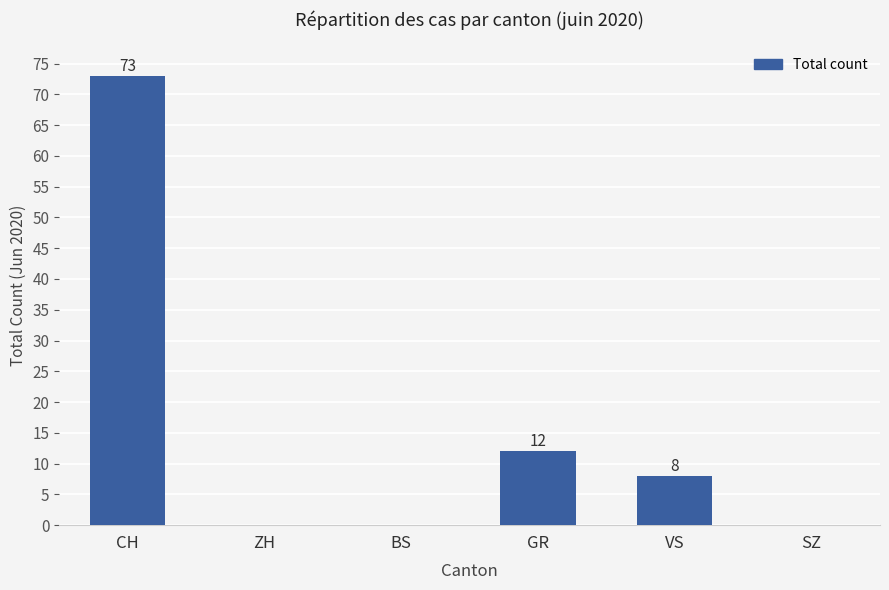

Where does the data first go above 8?

CH